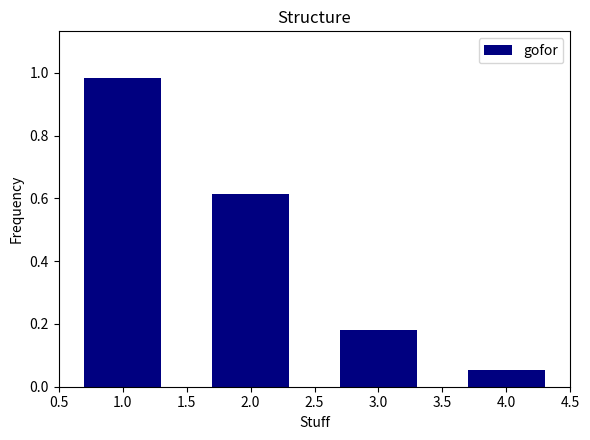

True or false: the data shows 1.7 at 1.0.

False